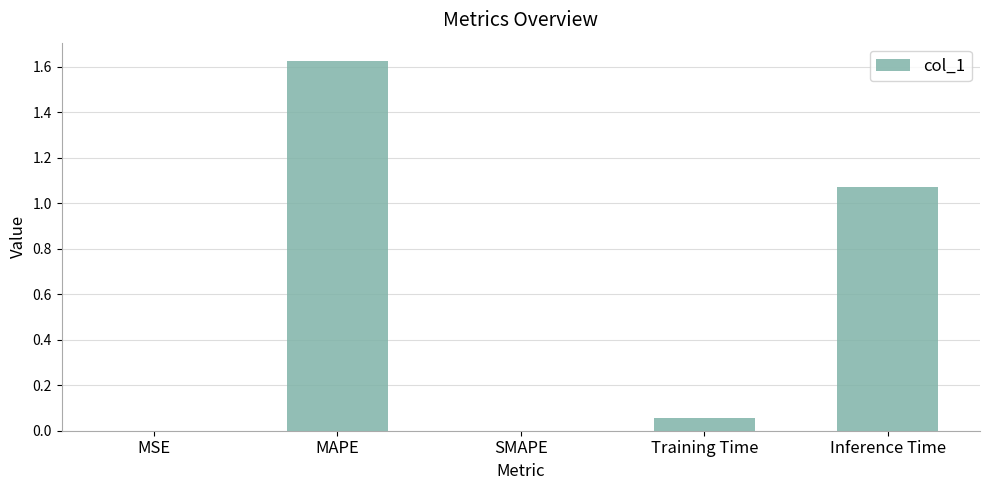

What is the change in value from Training Time to Inference Time?

+1.0